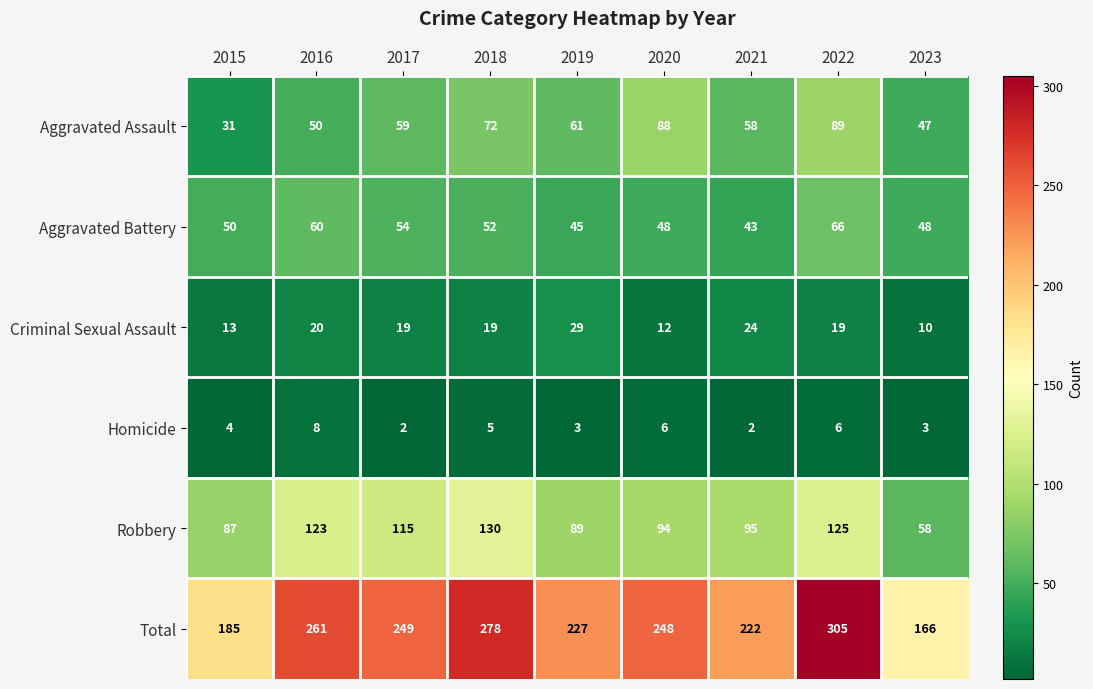

What is the approximate value of Criminal Sexual Assault at 2022?

19